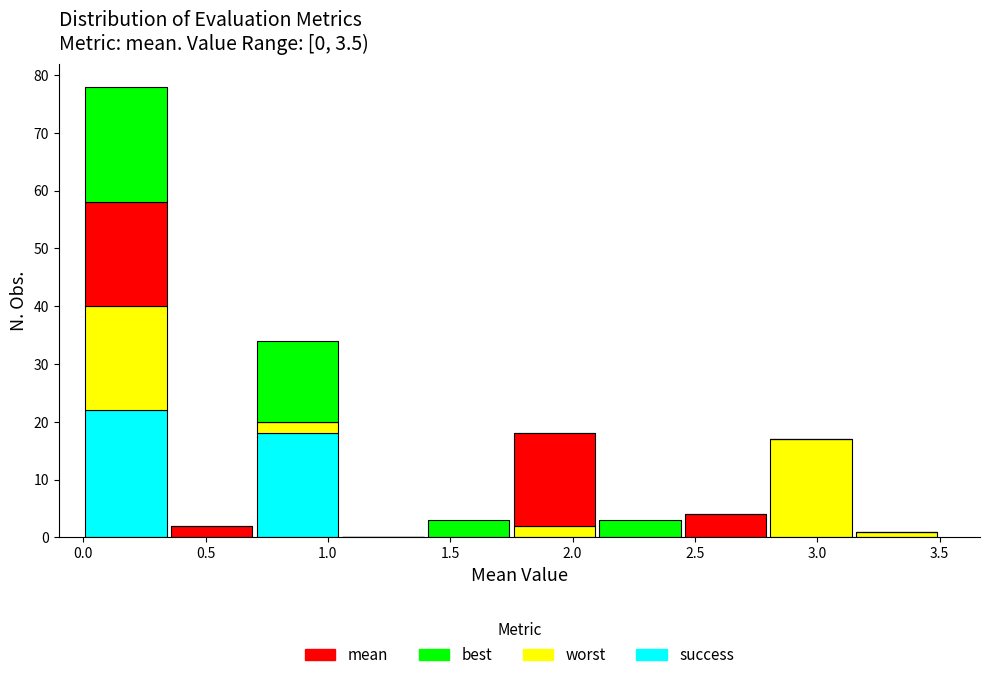

Which range on the x-axis has the tallest stacked bar (by total height)?

0.00 to 0.35